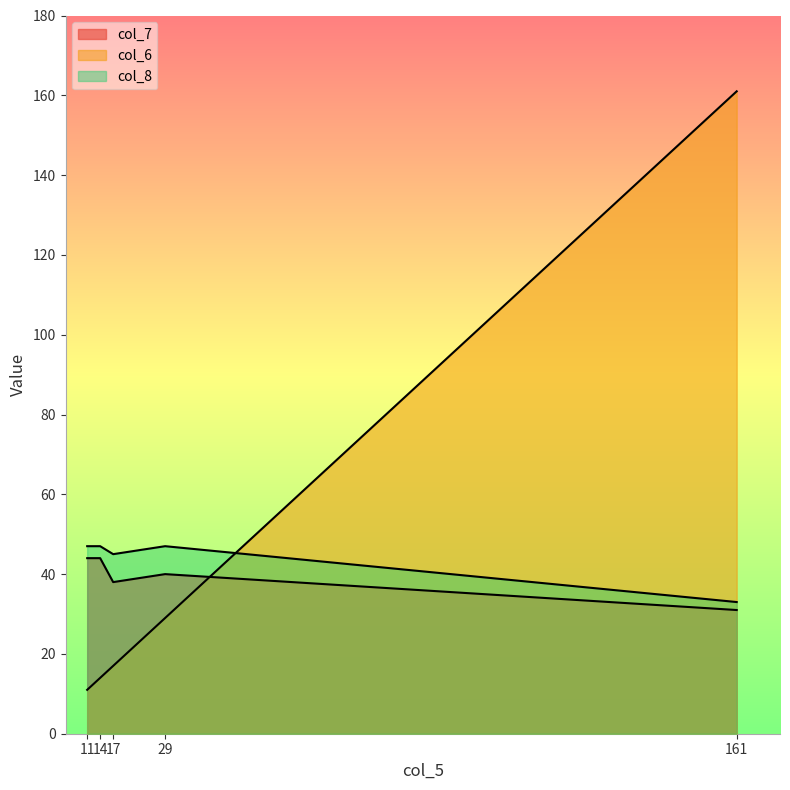

What is the value of the col_7 point at the 3rd from the left?

38